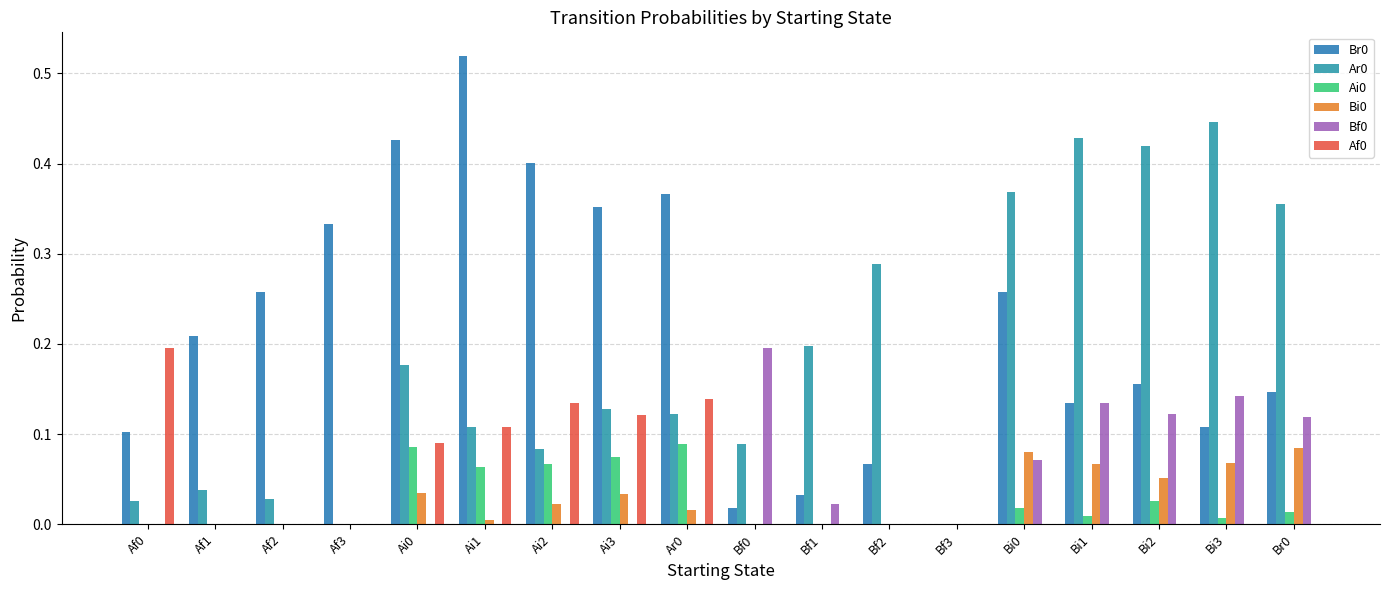

At how many categories does at least one series exceed 0?

17